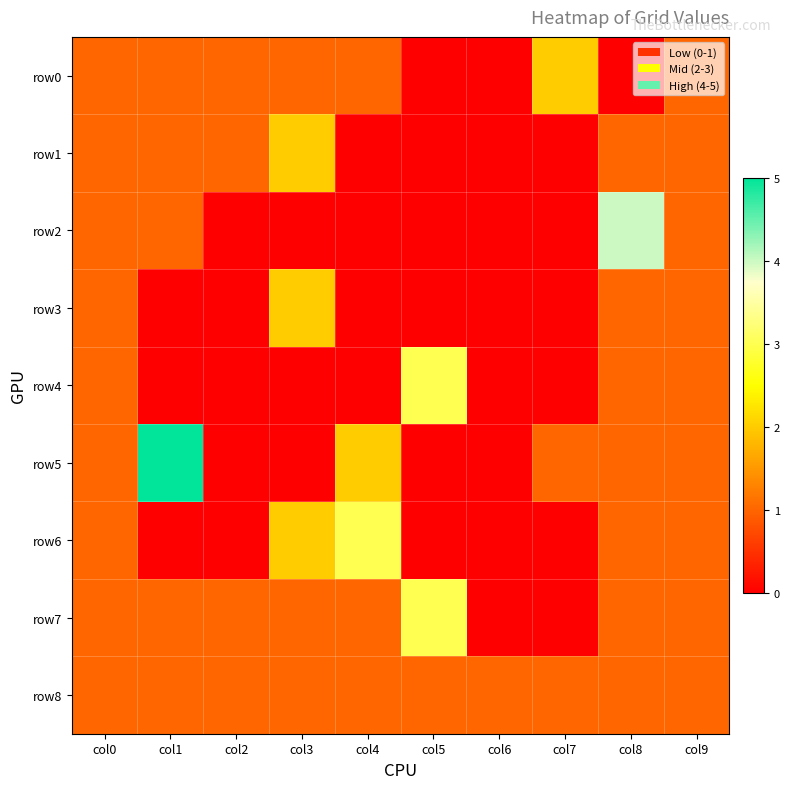

What is the greatest value displayed?

5